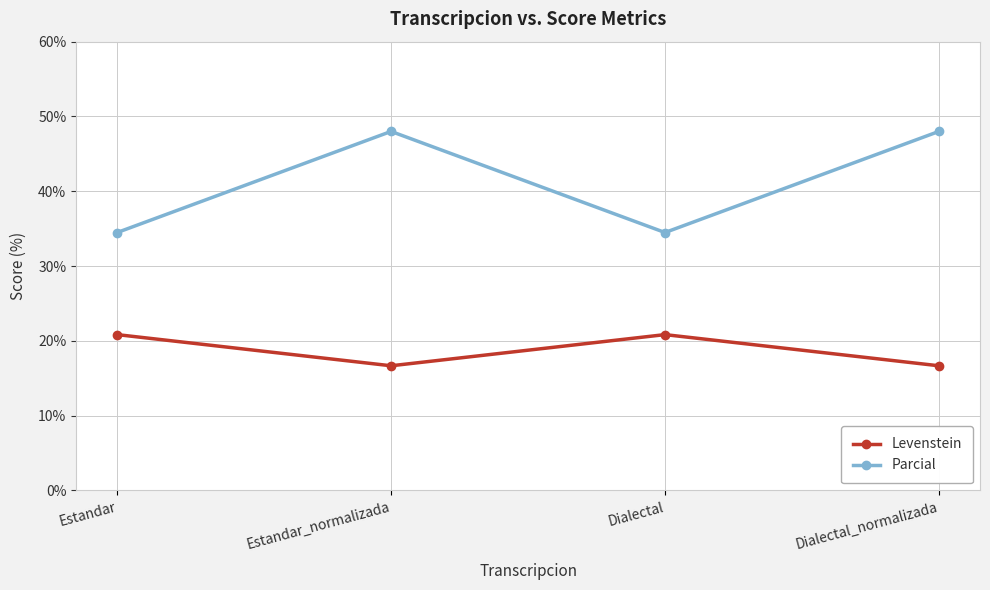

Reading left to right, extract all data points from this chart.

Levenstein: 20.8	16.7	20.8	16.7
Parcial: 34.5	48.0	34.5	48.0